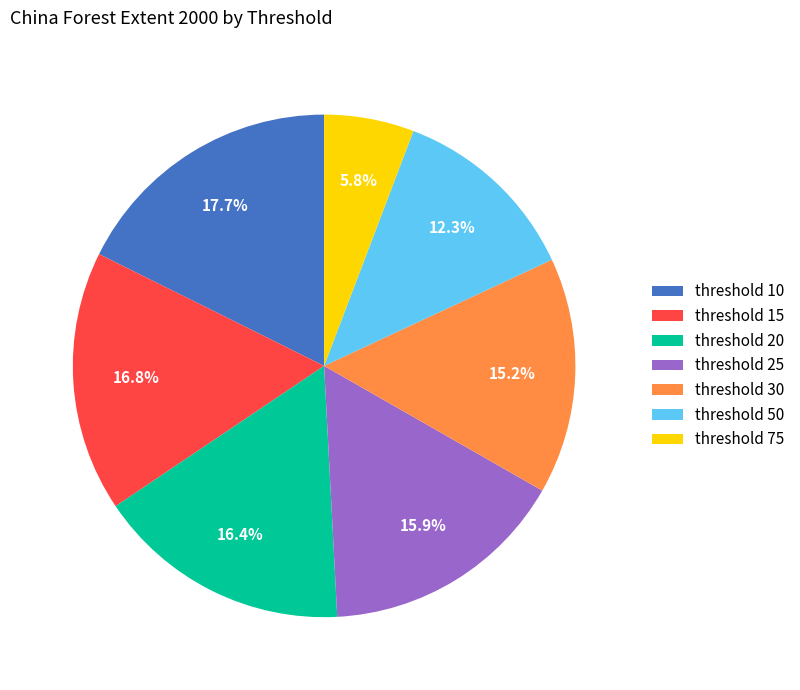

Combined, what portion of the pie is threshold 30 and threshold 15?

32.0%